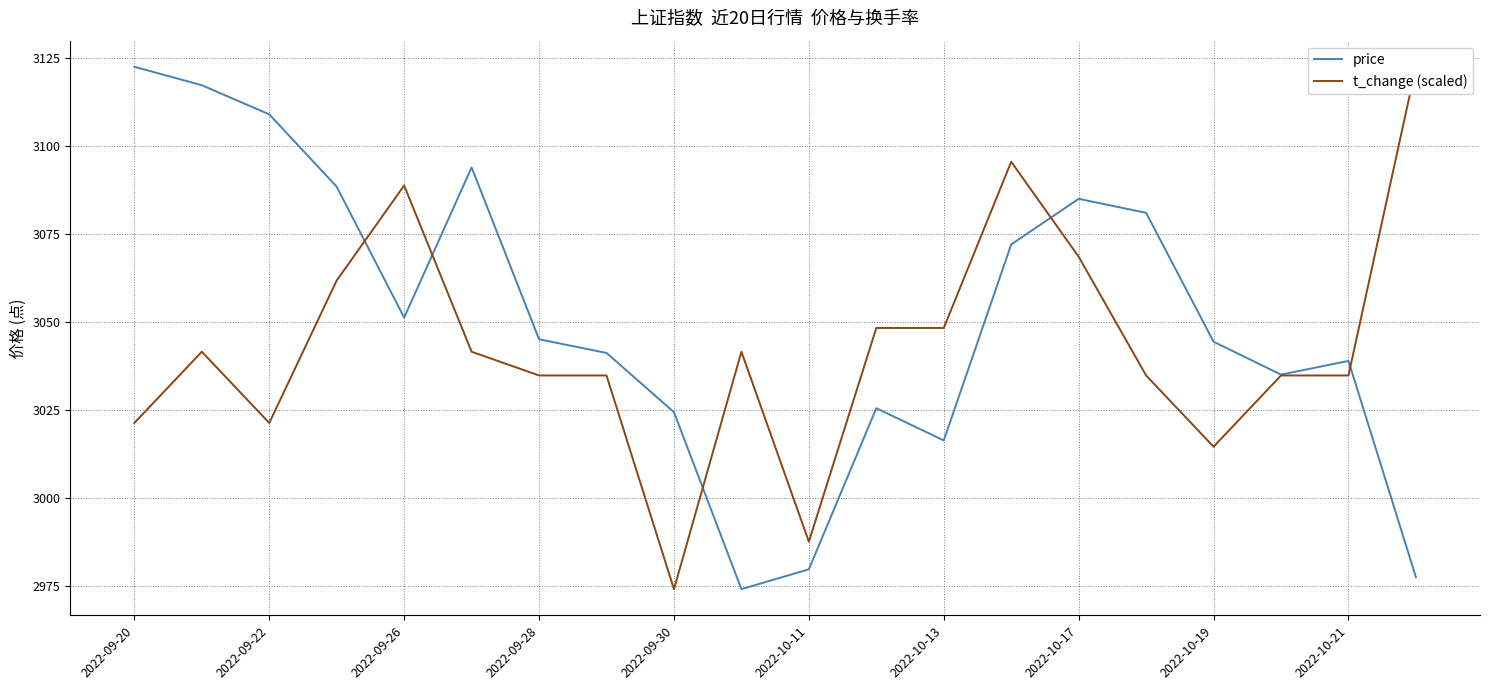

Which series has the largest total across all categories?

price